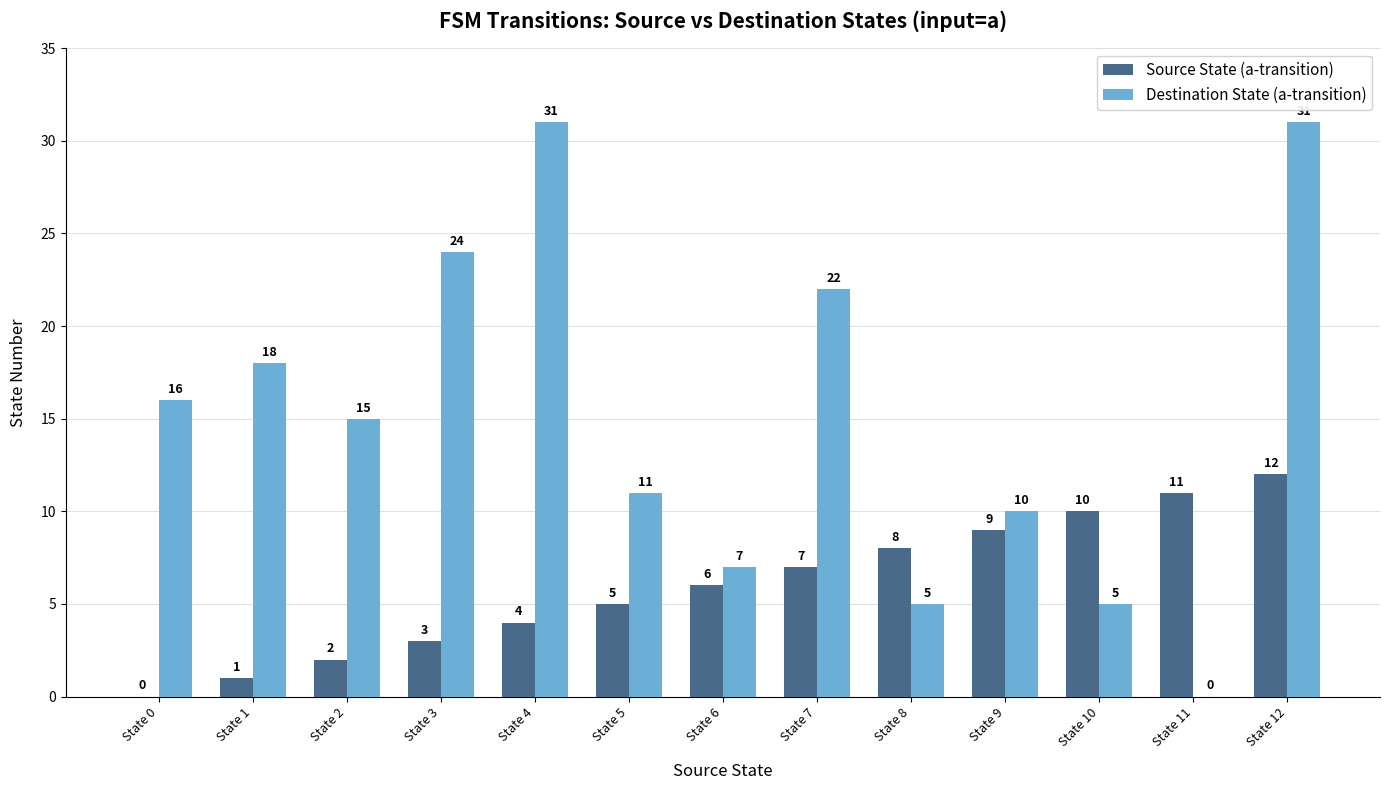

The Source State (a-transition) series shows -5 at State 0. True or false?

False